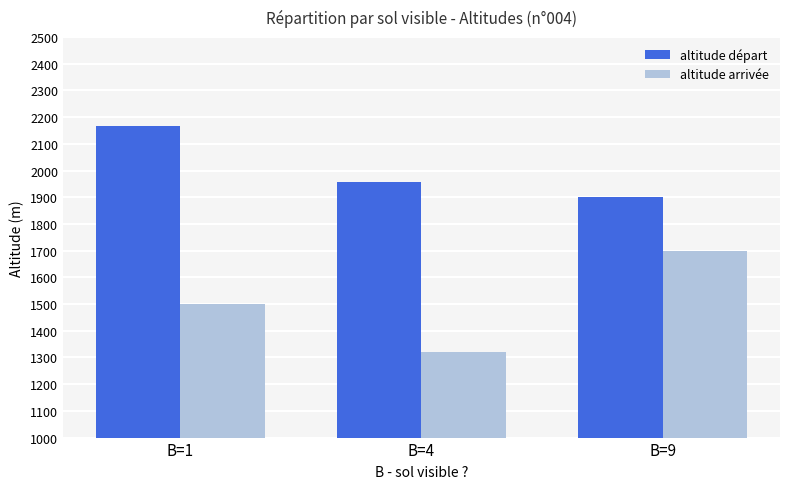

Where is altitude départ nearest to the value 2033?

B=4